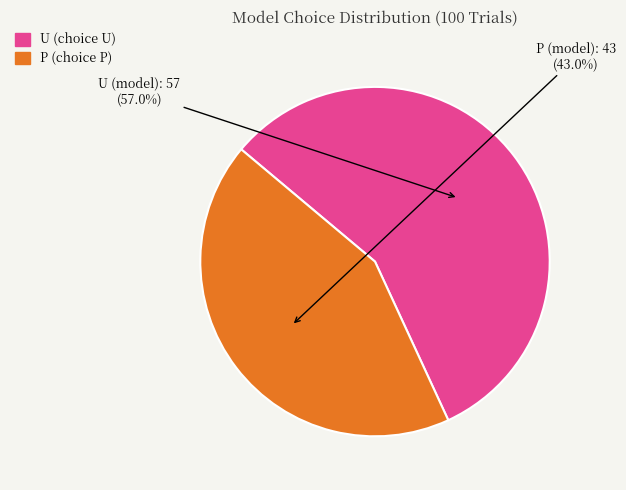

Does any single category account for the majority?

Yes